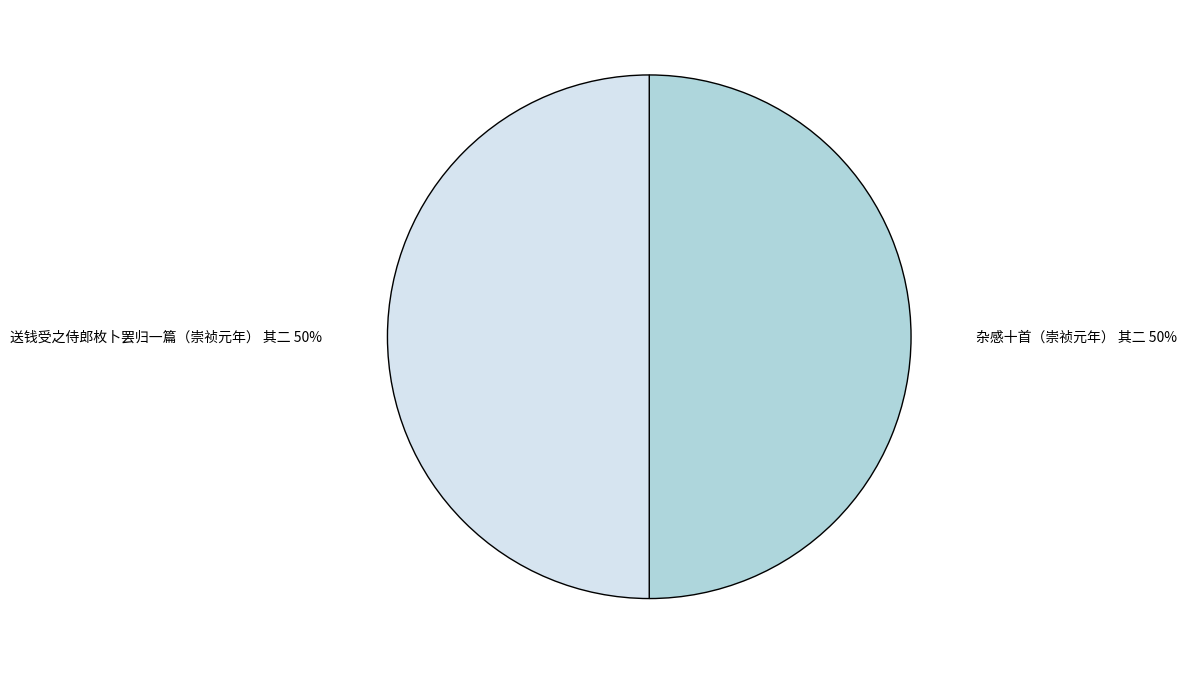

Is the sum of 送钱受之侍郎枚卜罢归一篇（崇祯元年） 其二 and 杂感十首（崇祯元年） 其二 greater than half?

Yes